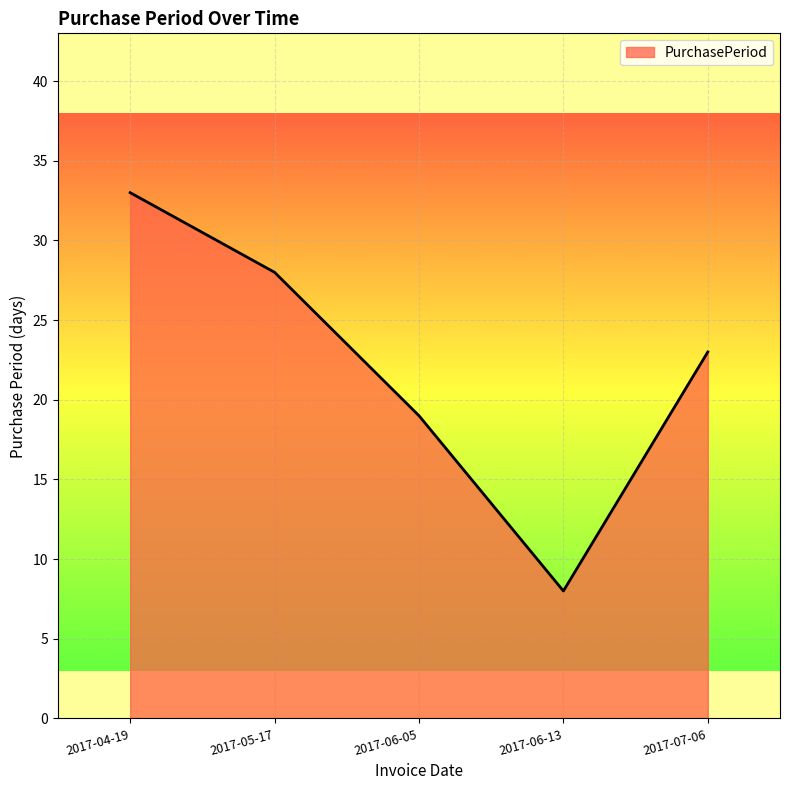

Reading right to left, list all the values displayed in this chart.

2017-07-06=23	2017-06-13=8	2017-06-05=19	2017-05-17=28	2017-04-19=33